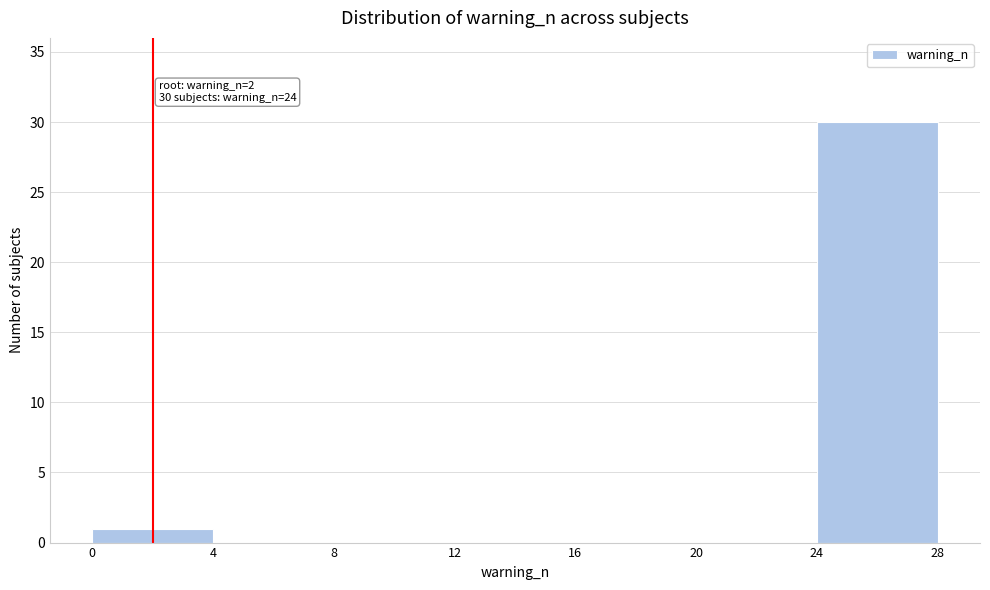

Which range on the x-axis has the tallest bar?

24 to 28